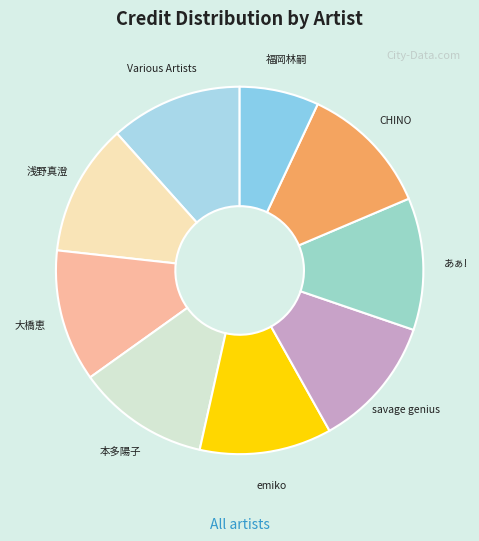

What is the smallest slice in the pie chart?

福岡林嗣